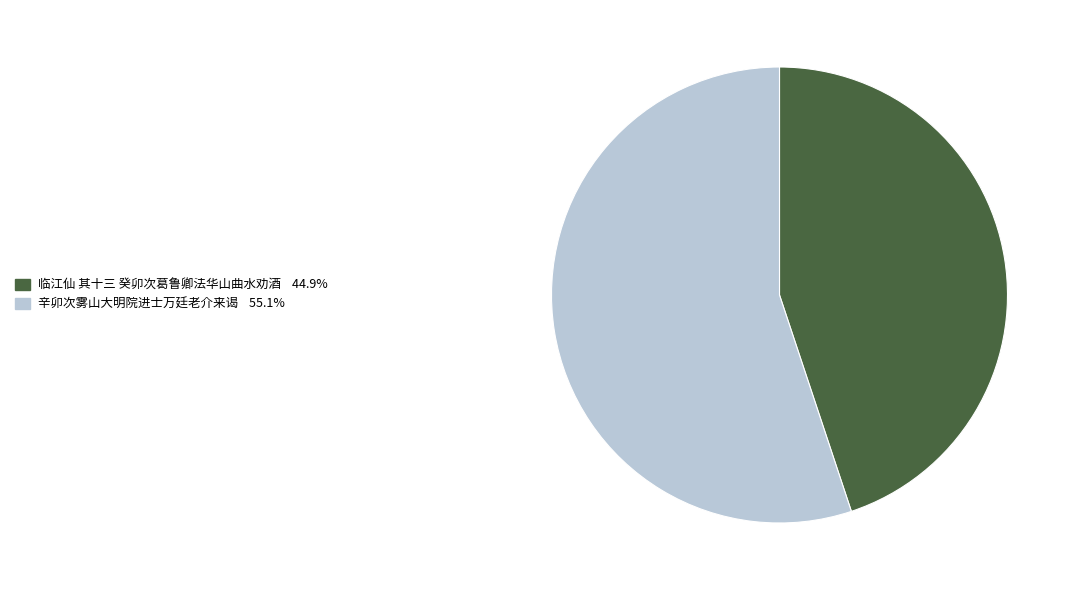

Do 辛卯次雾山大明院进士万廷老介来谒 and 临江仙 其十三 癸卯次葛鲁卿法华山曲水劝酒 together represent more than half of the pie?

Yes